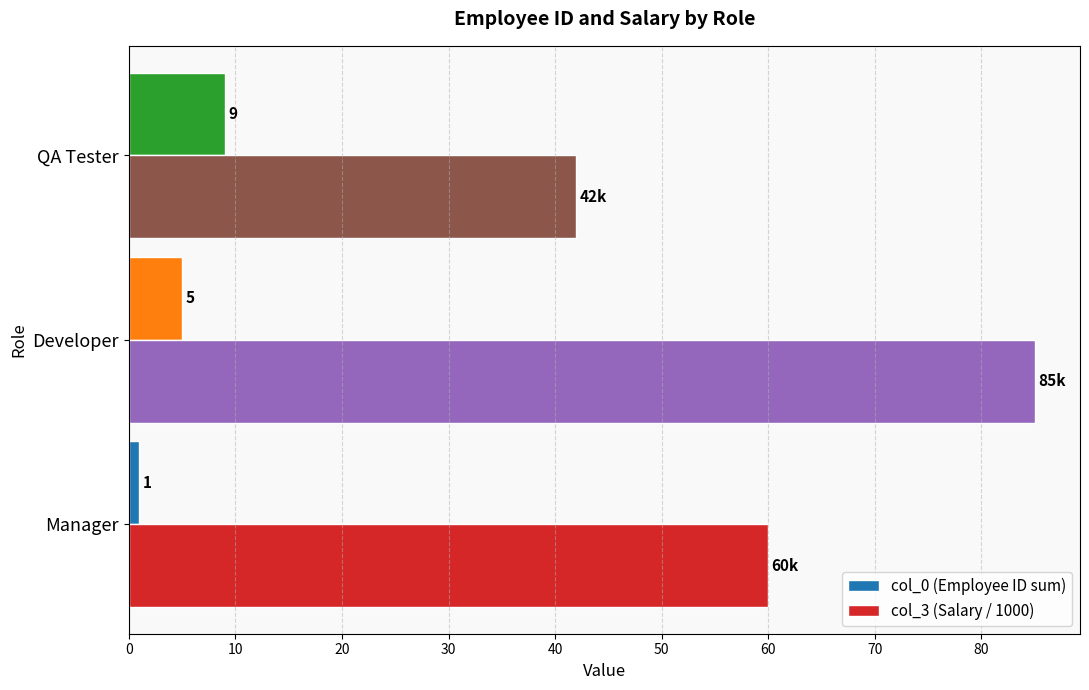

What is the lowest value of the col_3 (Salary / 1000) series?

42